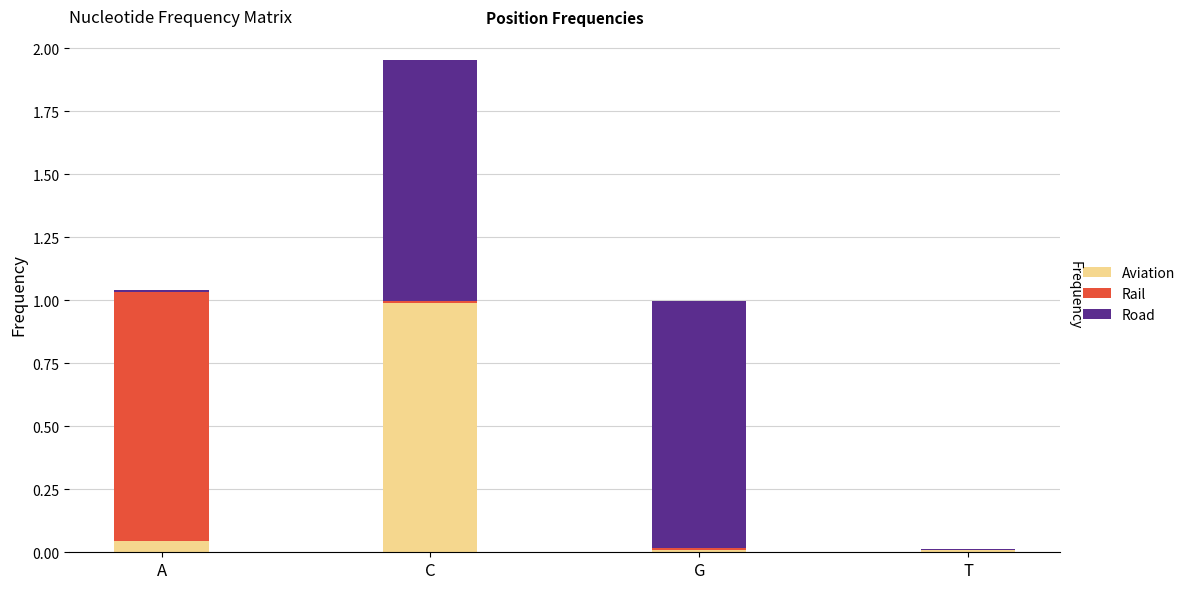

Reading left to right, extract all data points from this chart.

Aviation: A=0.0	C=1.0	G=0.0	T=0.0
Rail: A=1.0	C=0.0	G=0.0	T=0.0
Road: A=0.0	C=1.0	G=1.0	T=0.0